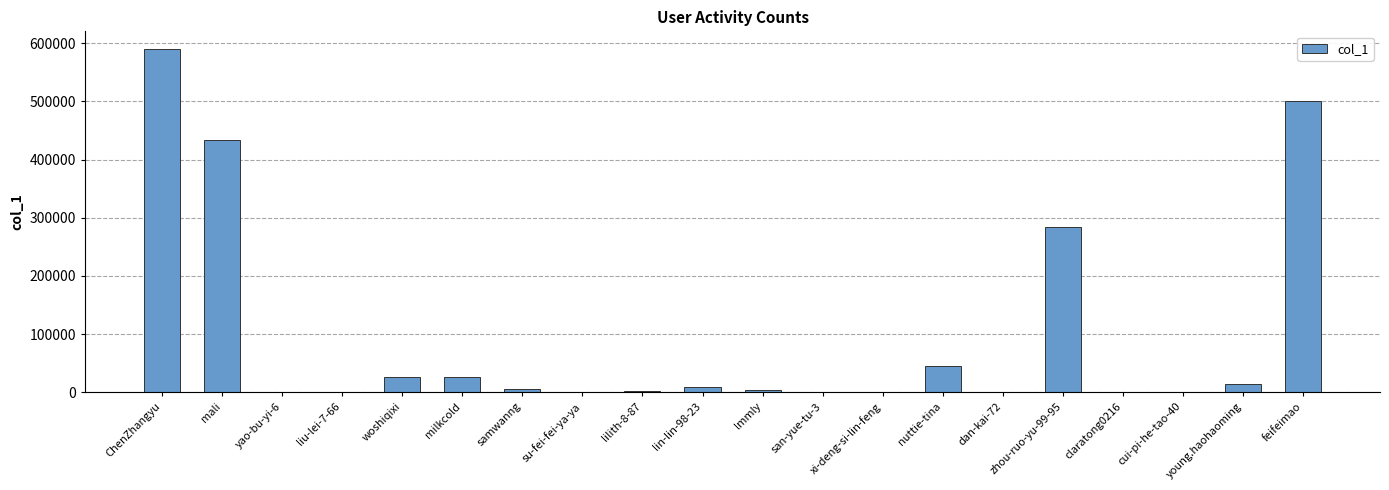

What is the maximum value shown in the chart?

591080